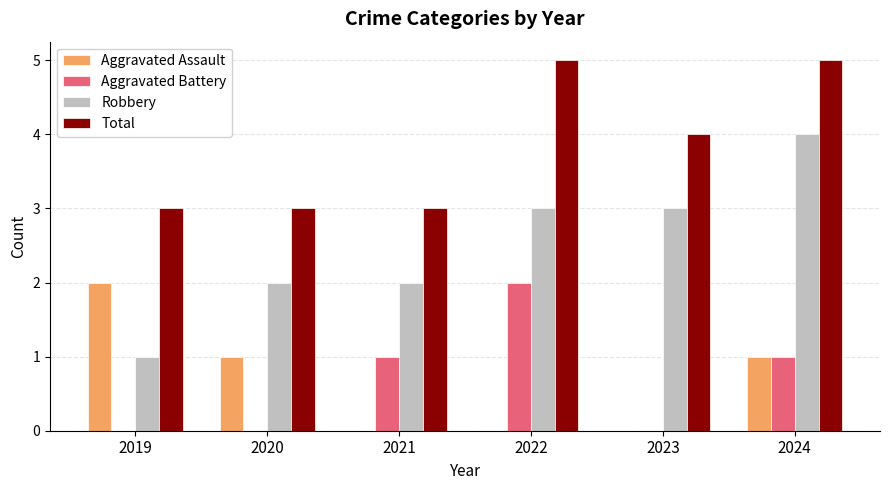

The Robbery series shows 0 at 2019. True or false?

False